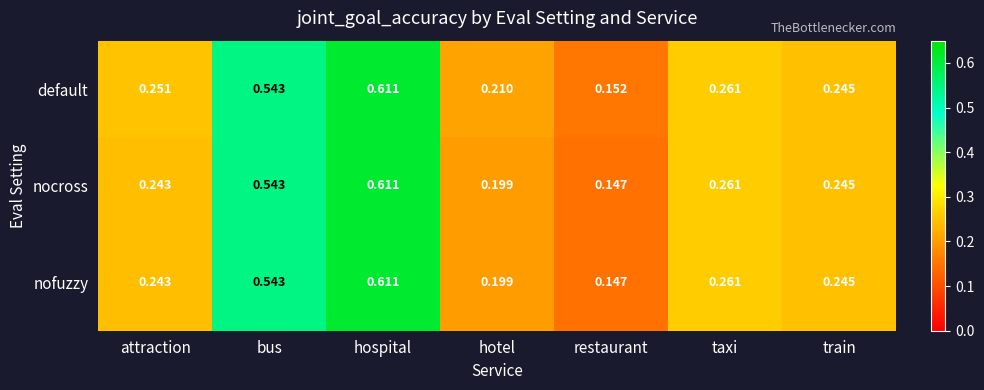

What is the total value across all series at train?

0.7